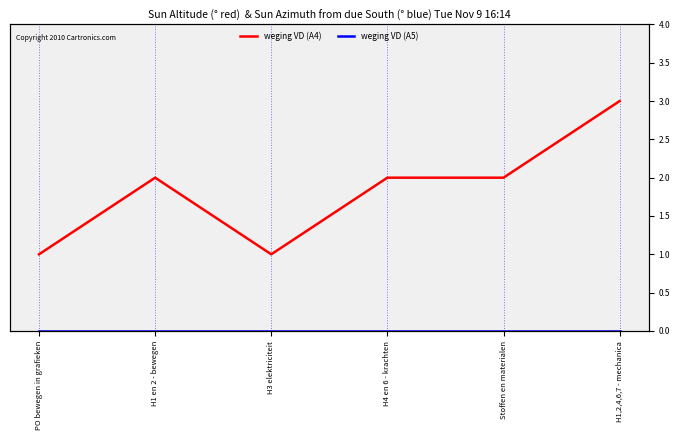

How many weging VD (A4) values are between 1 and 2?

5